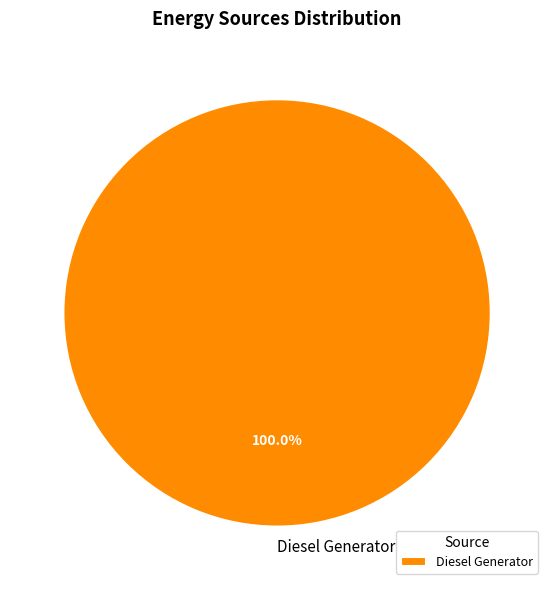

Count the number of slices in the pie.

1